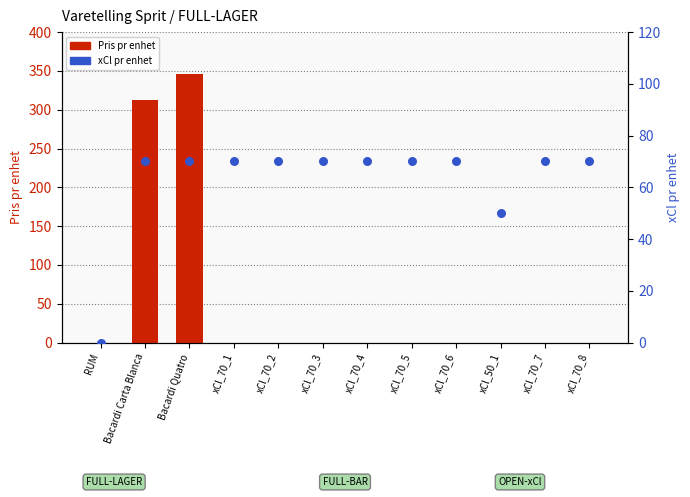

What are all the series names shown in the legend?

Pris pr enhet, xCl pr enhet